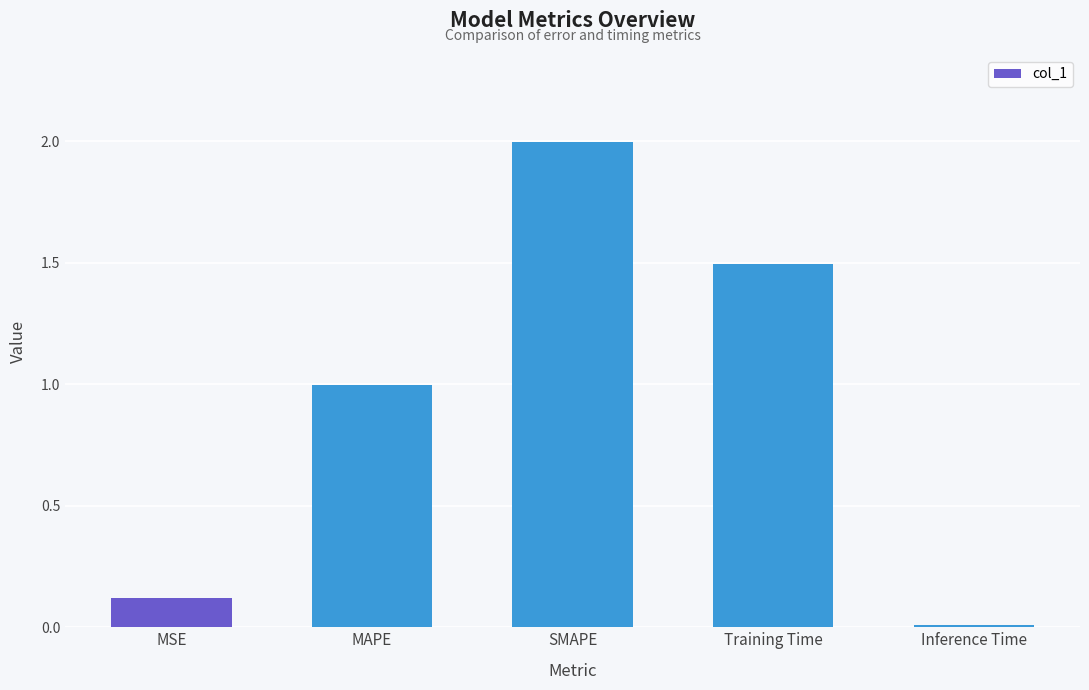

List the labels in order of value, largest first.

SMAPE, Training Time, MAPE, MSE, Inference Time